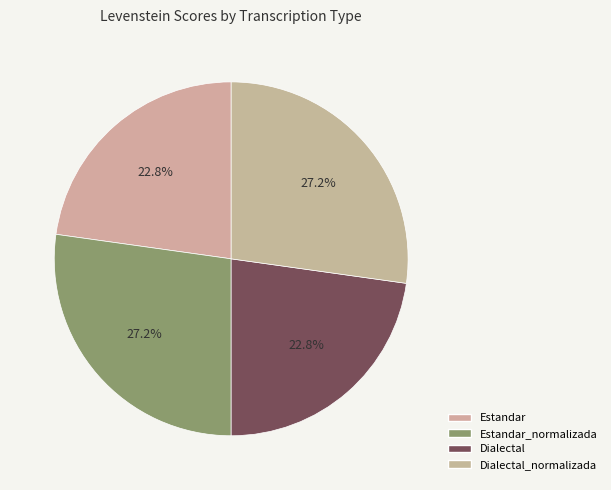

Count the number of slices in the pie.

4